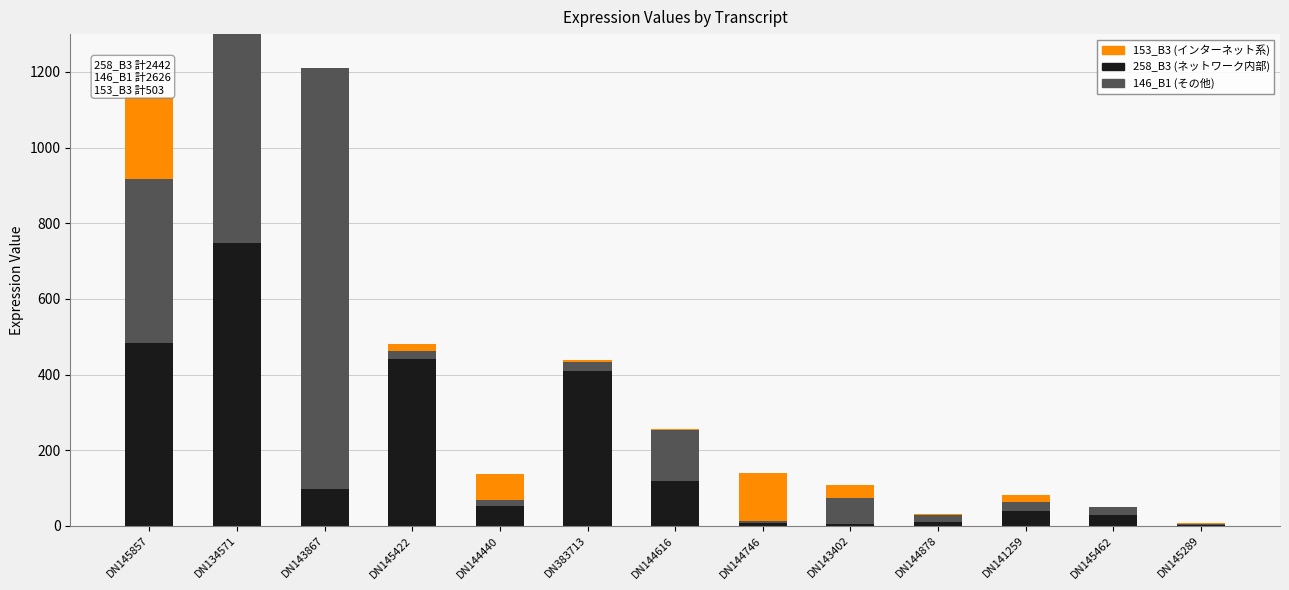

Between DN144746 and DN141259, which is larger?

DN141259